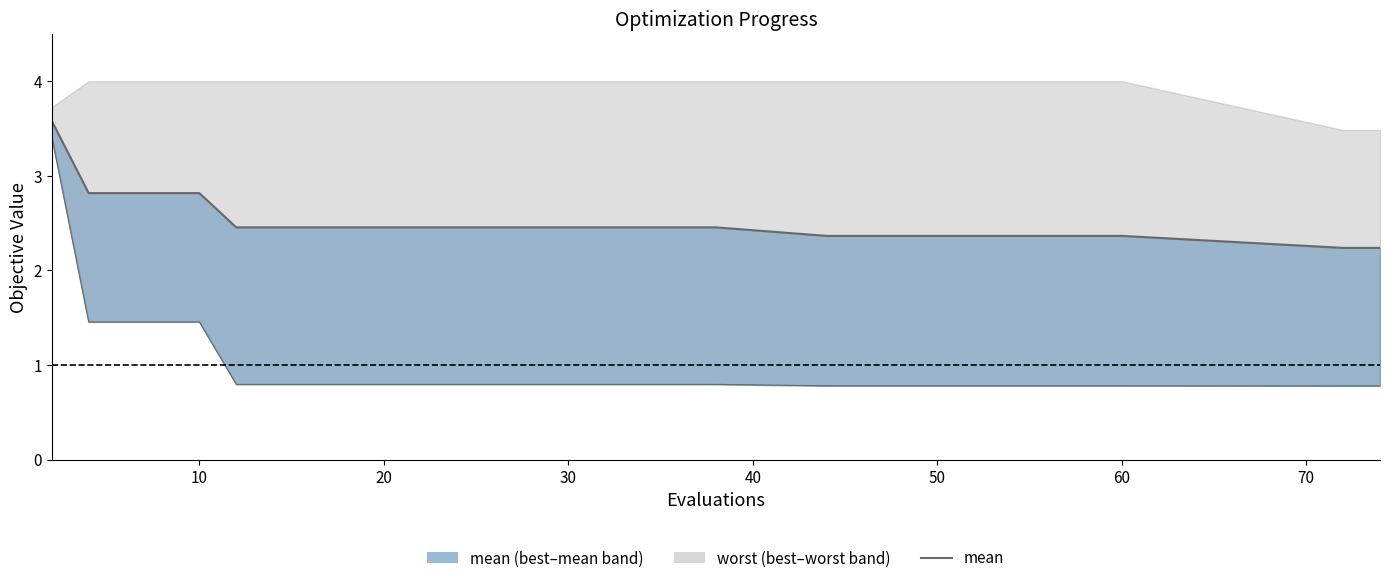

At how many categories does at least one series exceed 1?

33